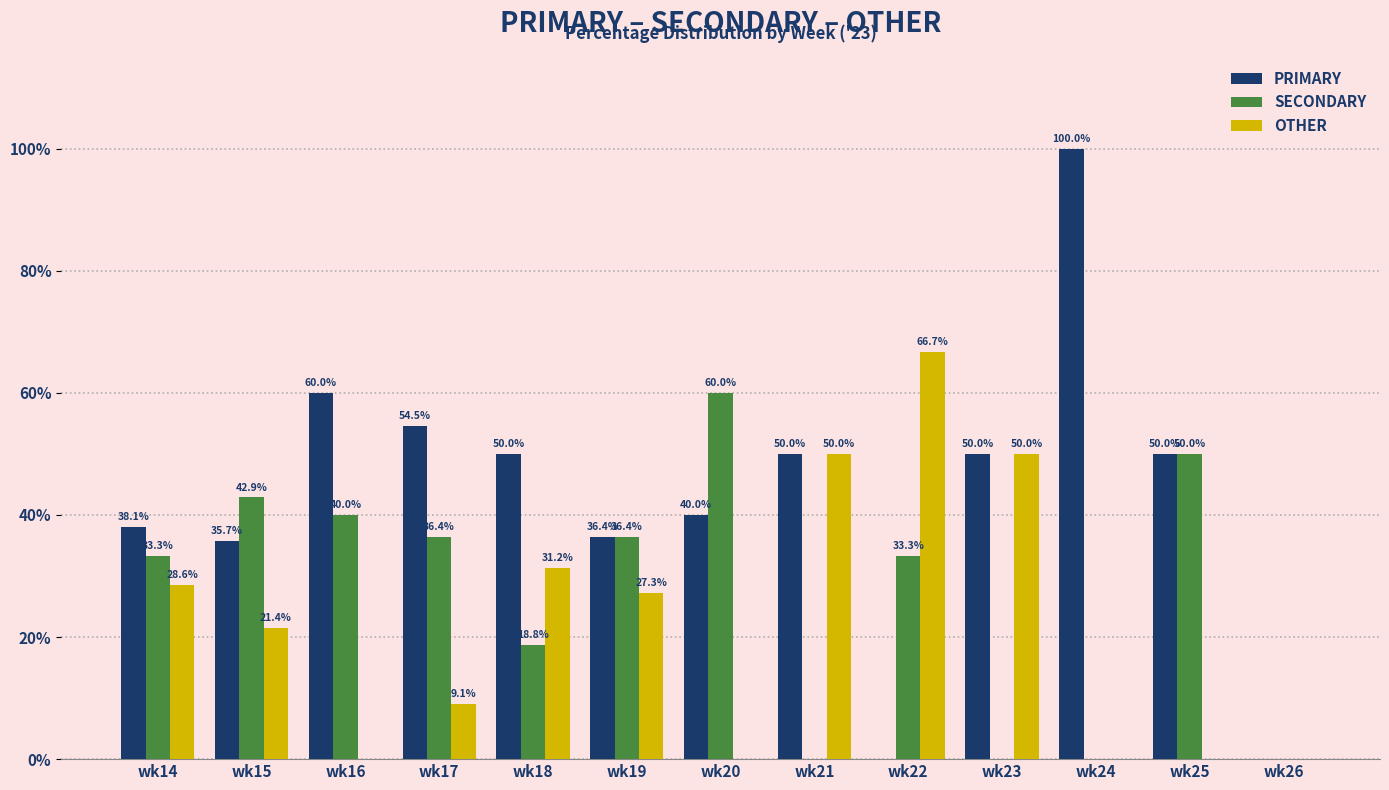

How many series are shown in this chart?

3